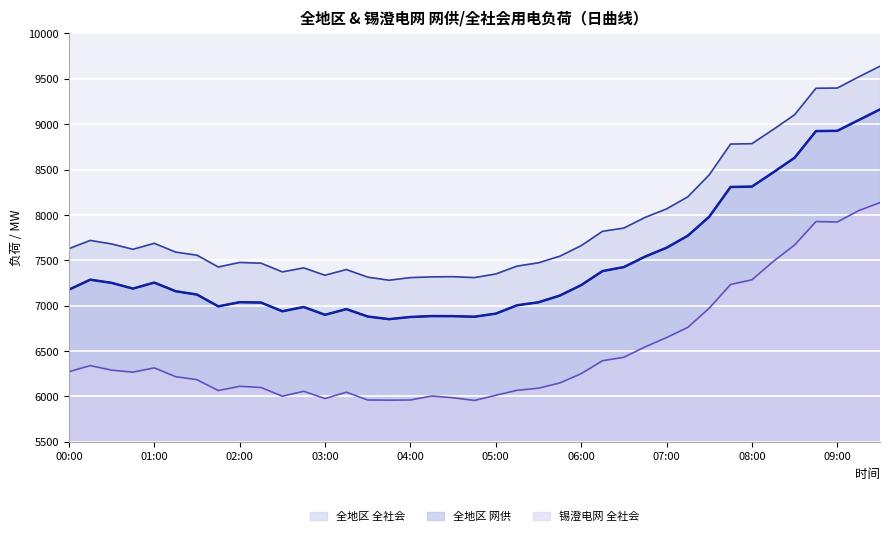

What is the highest value of the 全地区 全社会 series?

9639